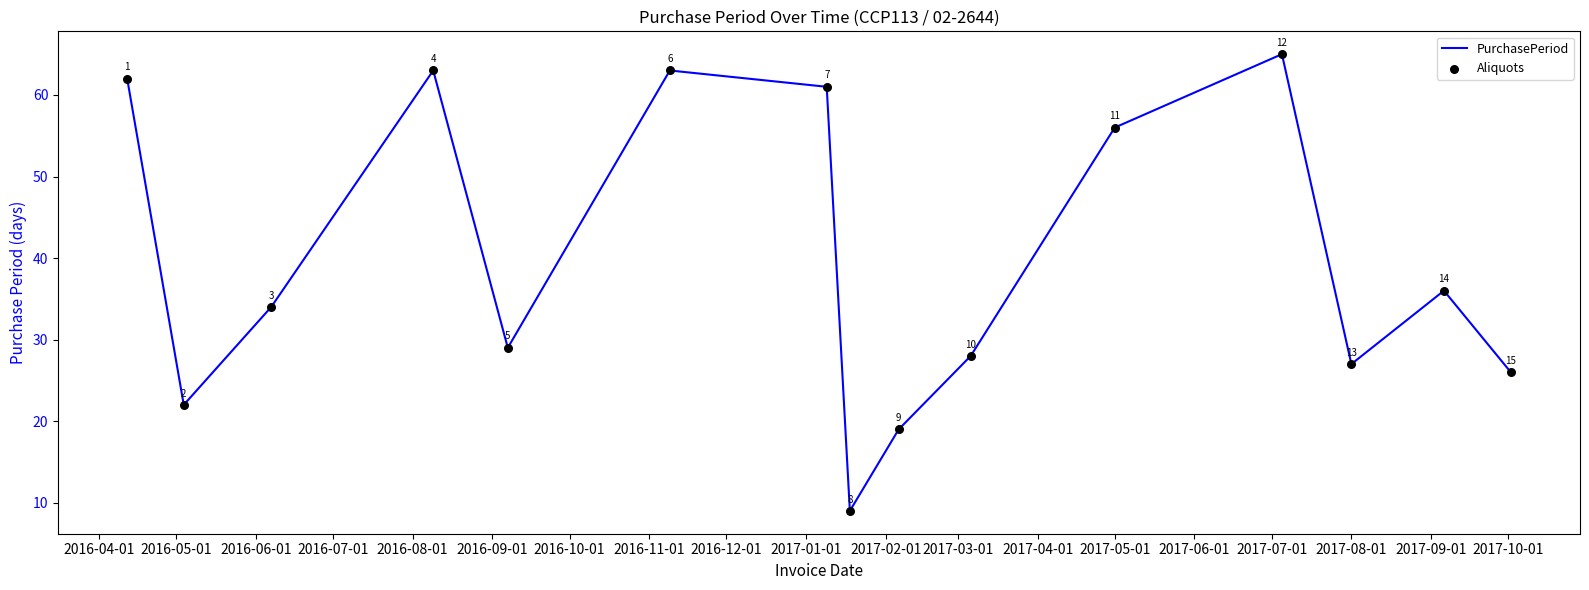

What is the maximum value shown in the chart?

65